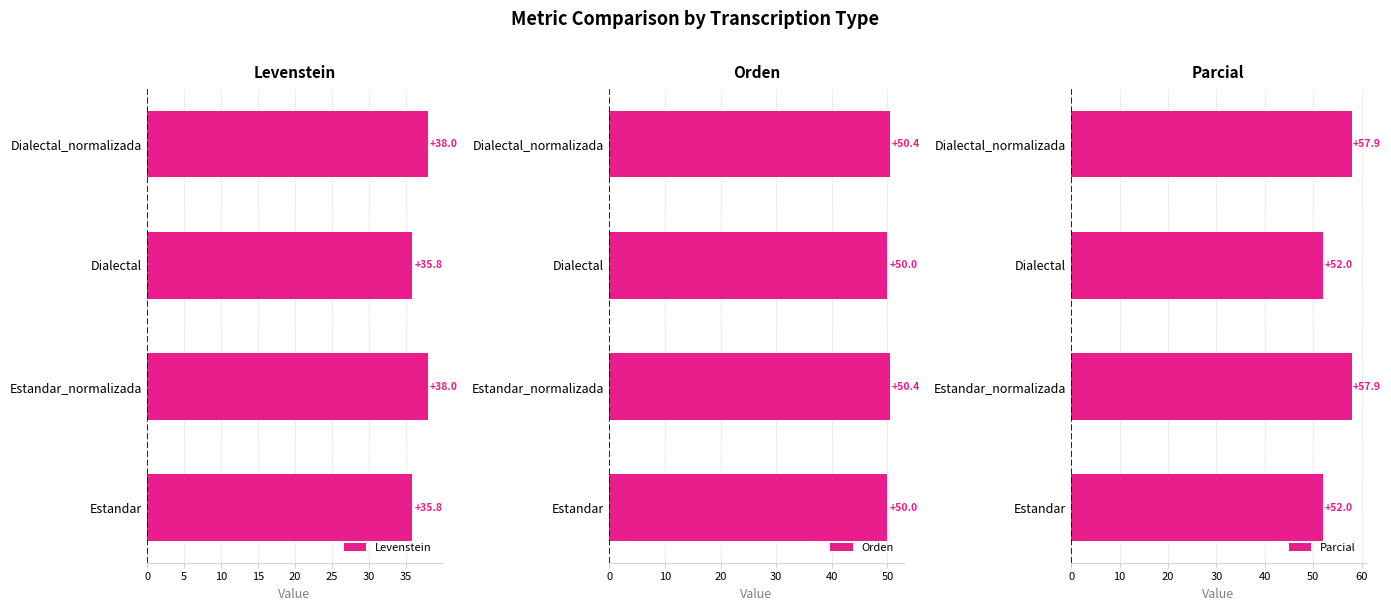

Which series has the widest spread of values?

Parcial